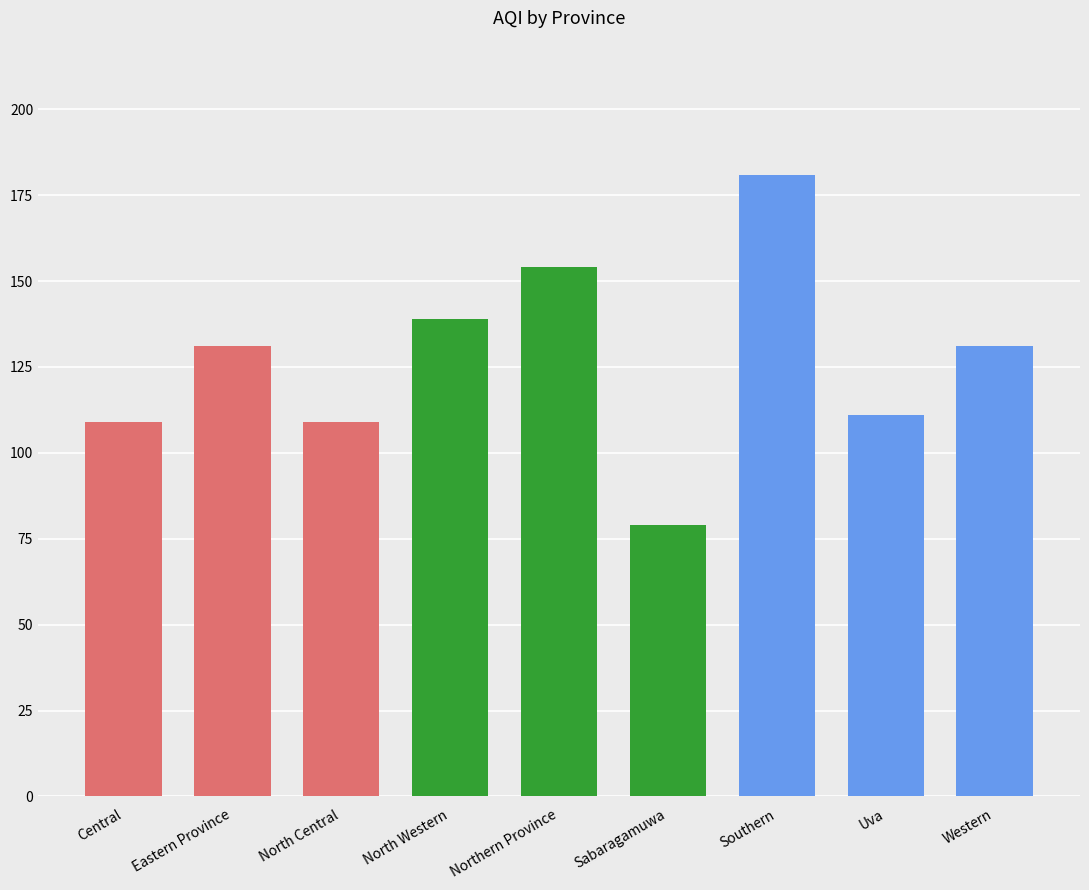

How many data points does each series have?

9